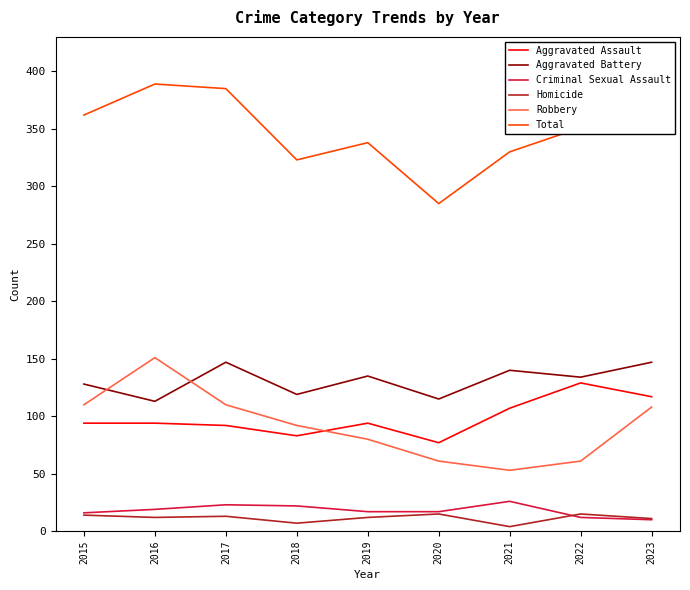

Which series has the largest total across all categories?

Total